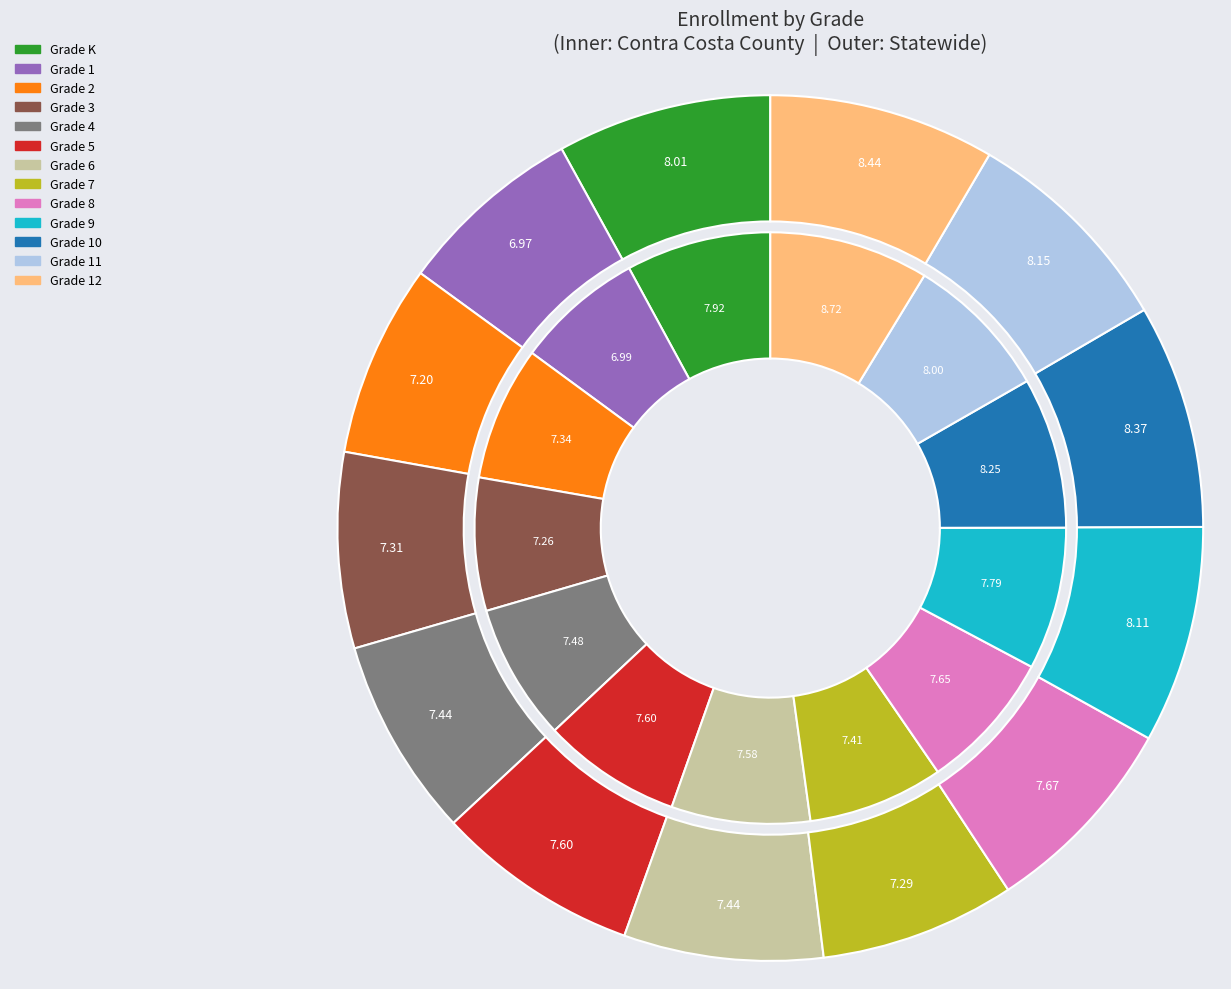

What percentage is the Grade K slice, to the nearest percent?

8%